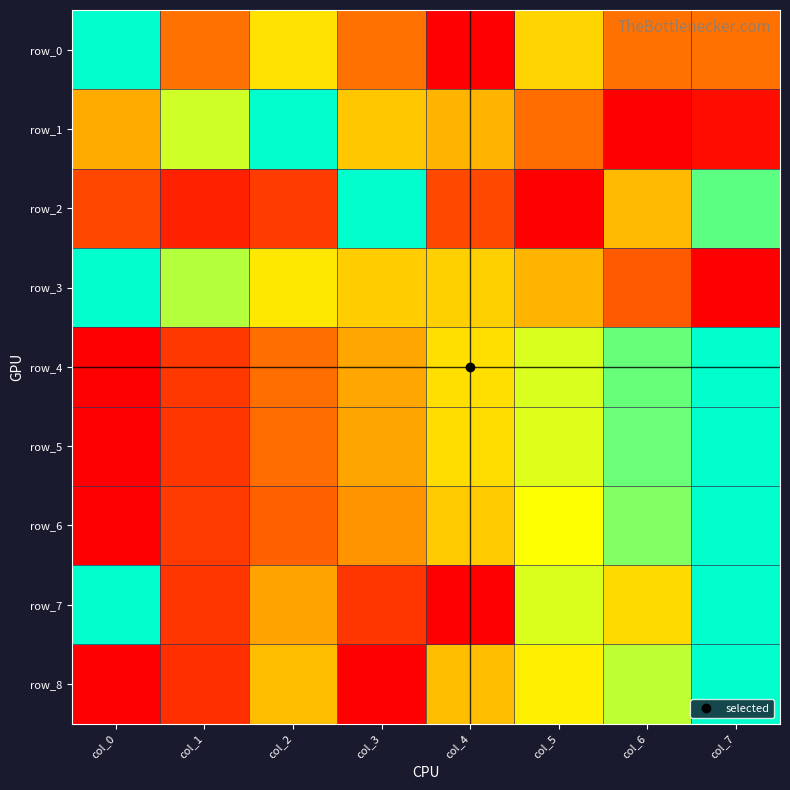

Which category has the lowest value across all series?

col_4